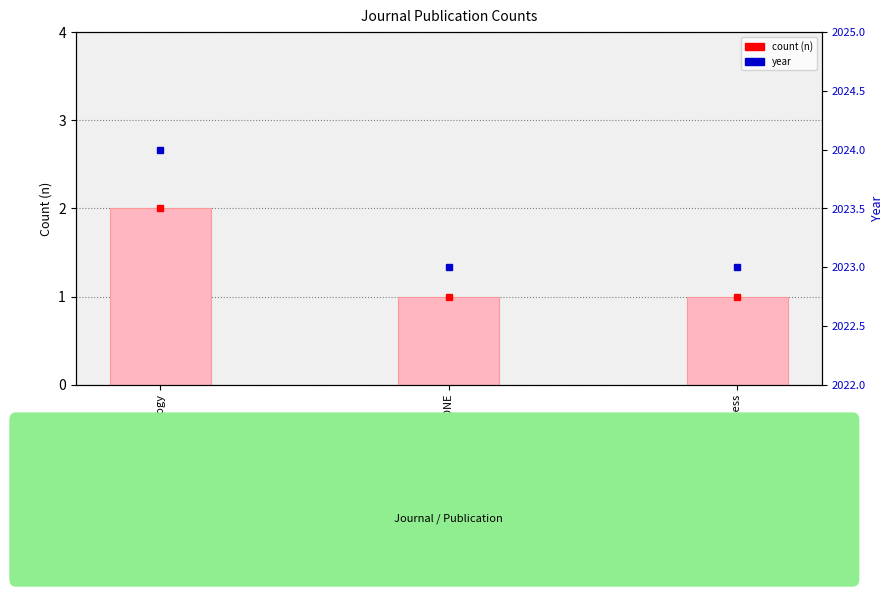

What is the label of the 1st bar from the left?

International Journal of Psychology